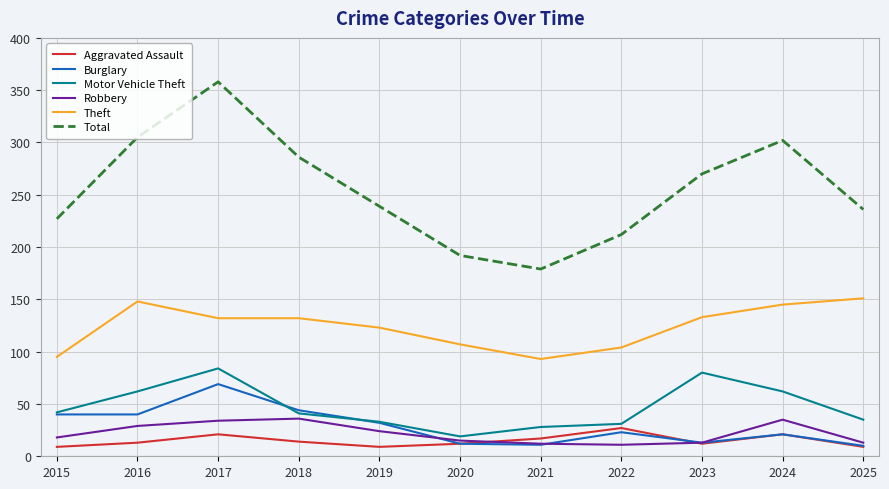

Which series has the widest spread of values?

Total